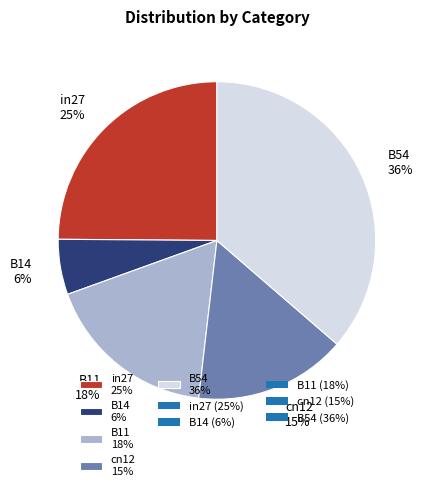

To the nearest percent, what is the average slice percentage?

20%